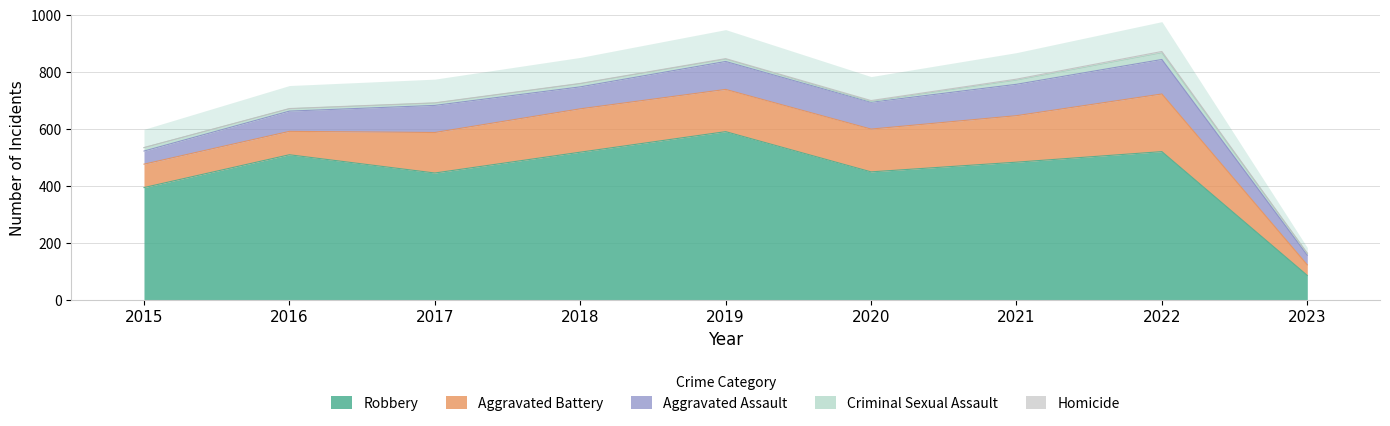

True or false: Aggravated Battery has a value of 89 at 2018.

False